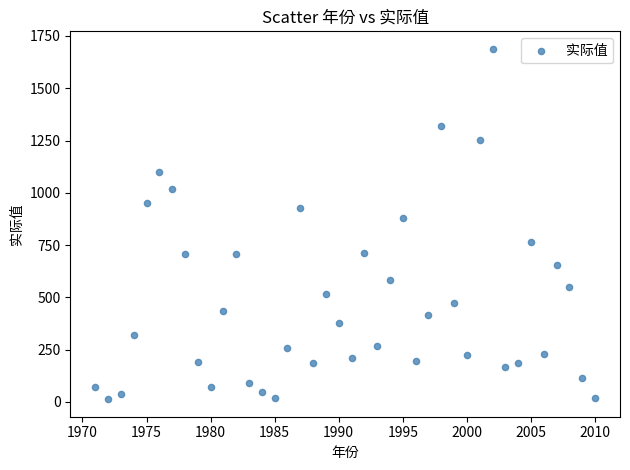

What Y value in the scatter plot is closest to 850?

878.2